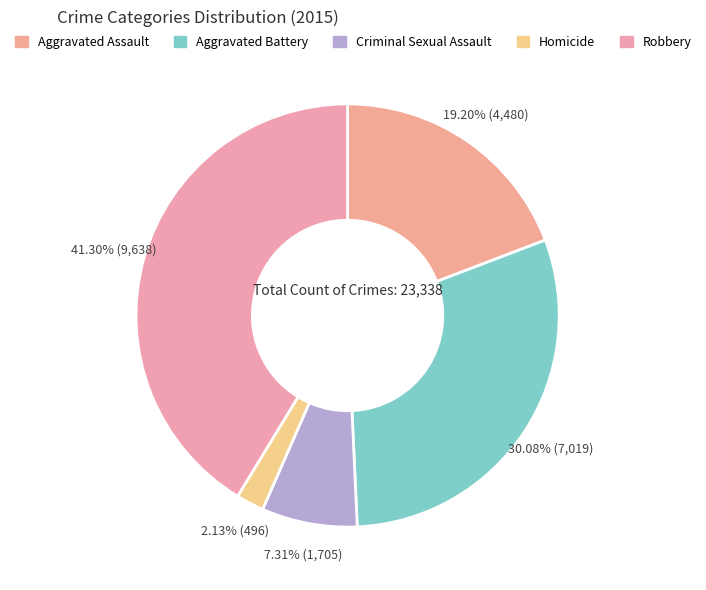

How many segments does this pie chart have?

5